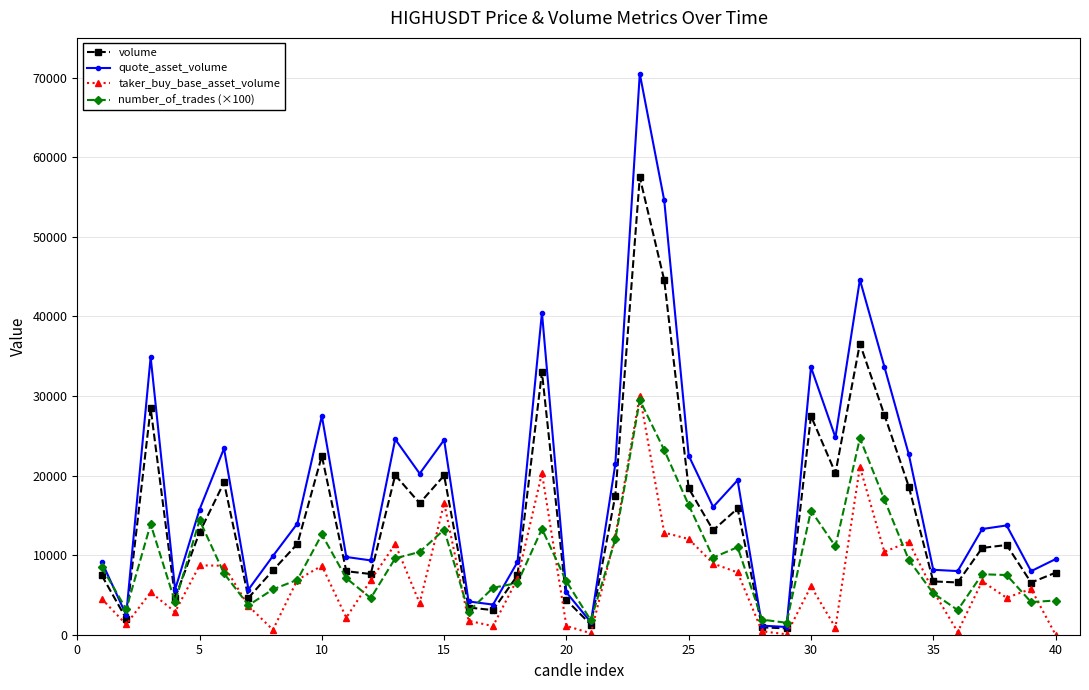

Which series has the largest total across all categories?

quote_asset_volume